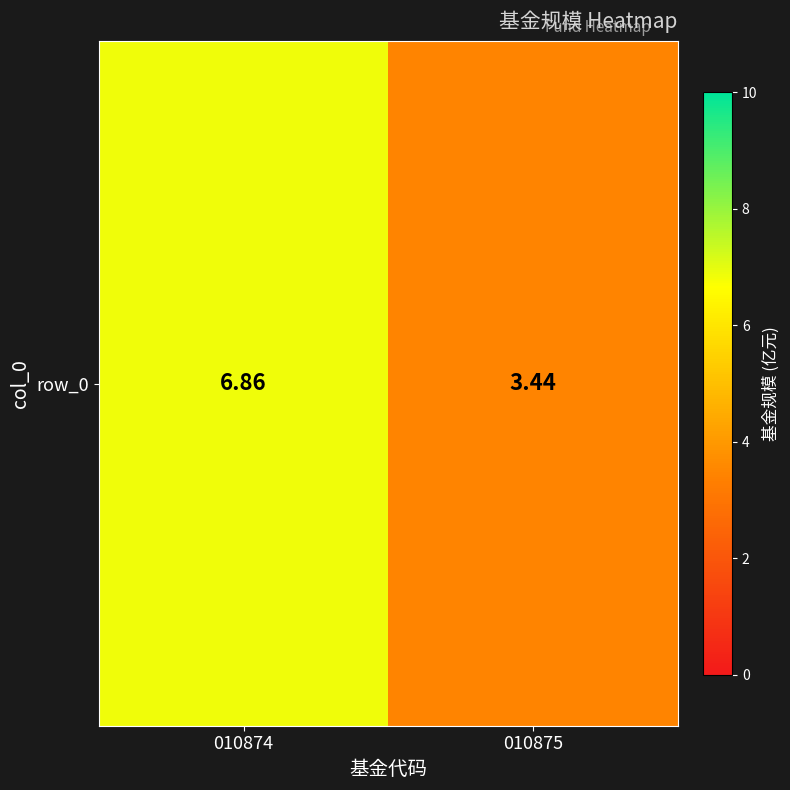

The value at 010874 is 11.0. True or false?

False